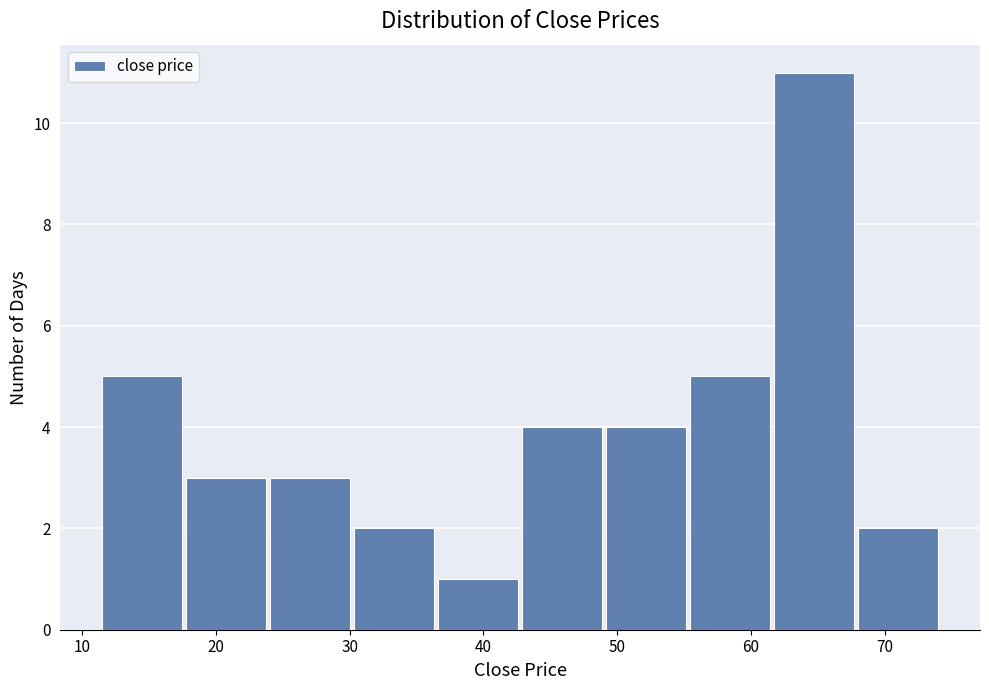

Reading left to right, transcribe this chart: for each bar, give the range it covers on the x-axis and its height. Neither the bar edges nor the heights are printed on the chart, so give them approximately, as read against the axes.

11 to 18: 5
18 to 24: 3
24 to 30: 3
30 to 36: 2
36 to 43: 1
43 to 49: 4
49 to 55: 4
55 to 62: 5
62 to 68: 11
68 to 74: 2